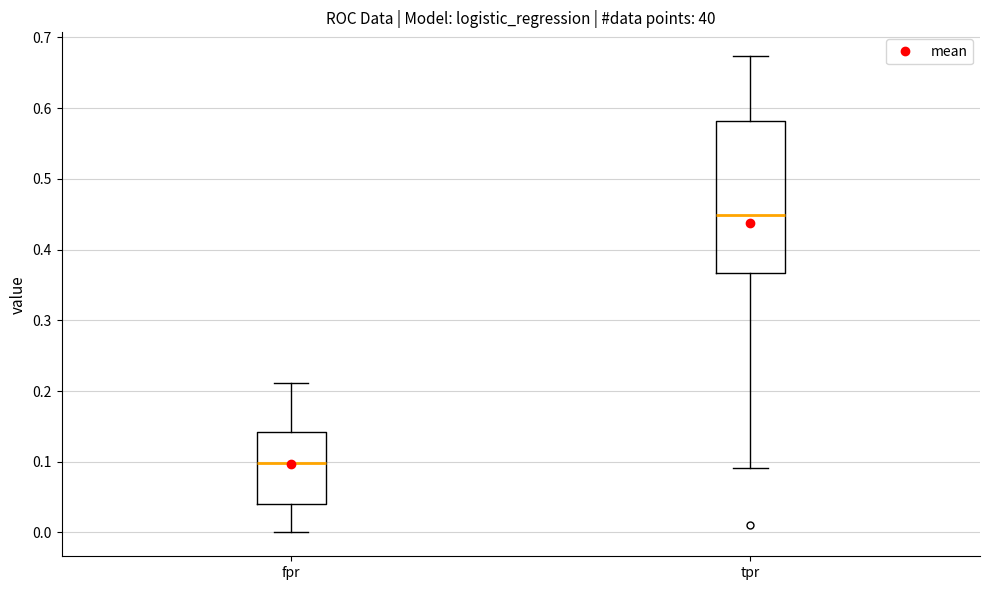

Where does the upper whisker of the box for fpr end on the y-axis? The values are not printed on the chart, so give them approximately, as read against the axis.

0.21